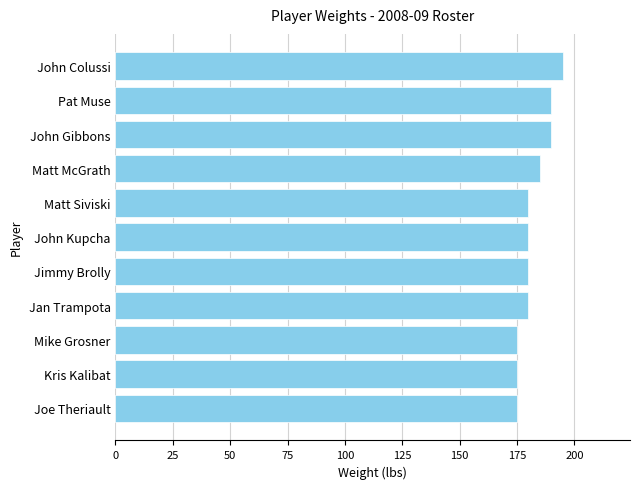

What is the change in value from Jan Trampota to Mike Grosner?

-5